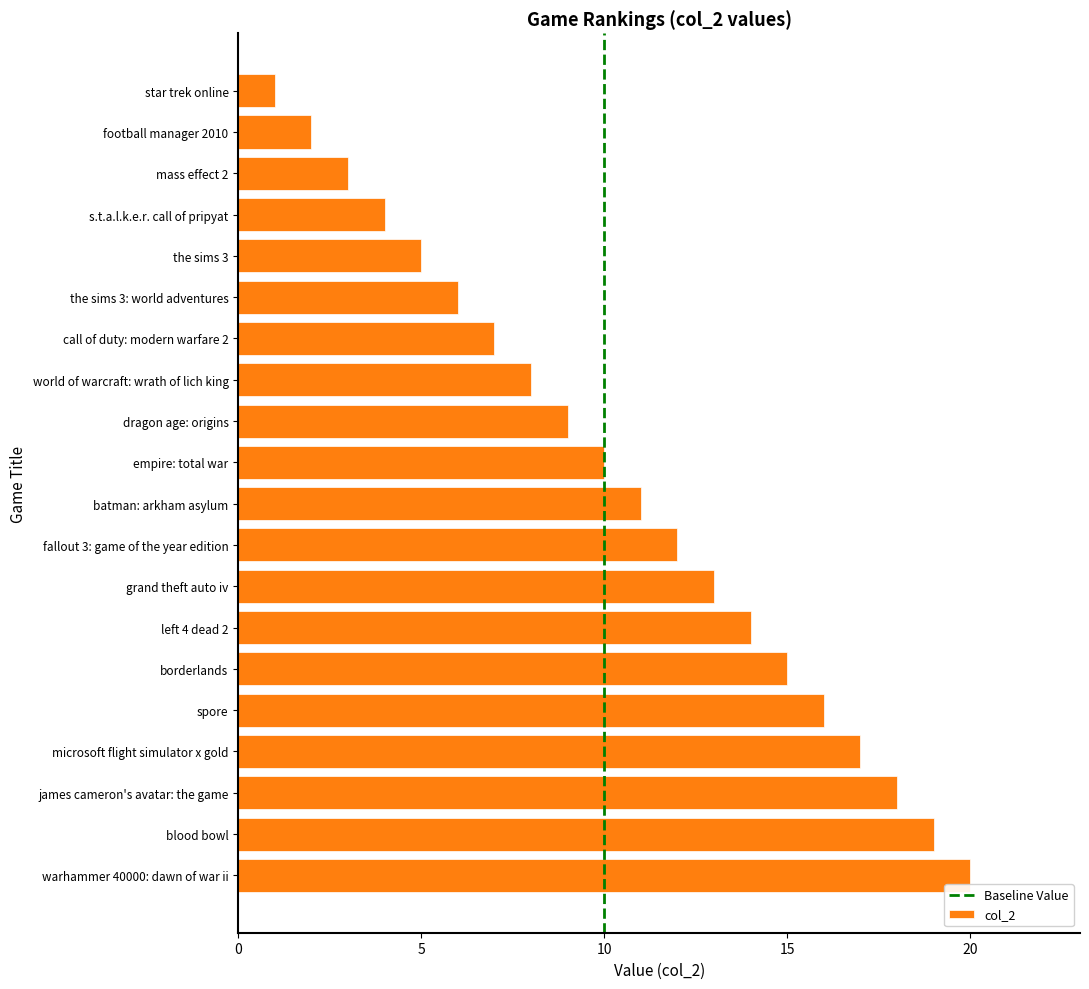

What is the difference between the maximum and minimum values?

19